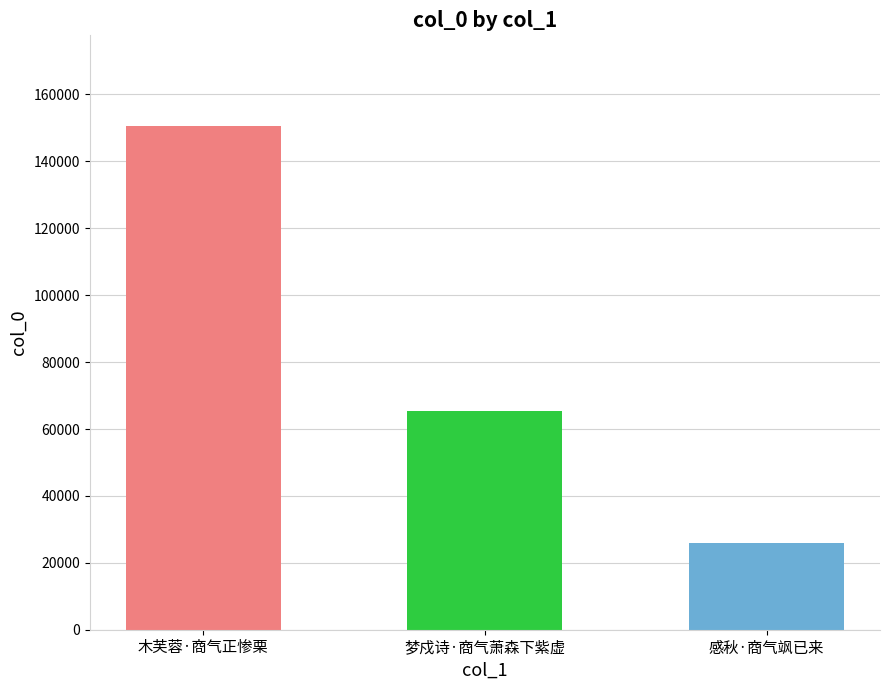

Rank the categories by value from highest to lowest.

木芙蓉·商气正惨栗, 梦戍诗·商气萧森下紫虚, 感秋·商气飒已来